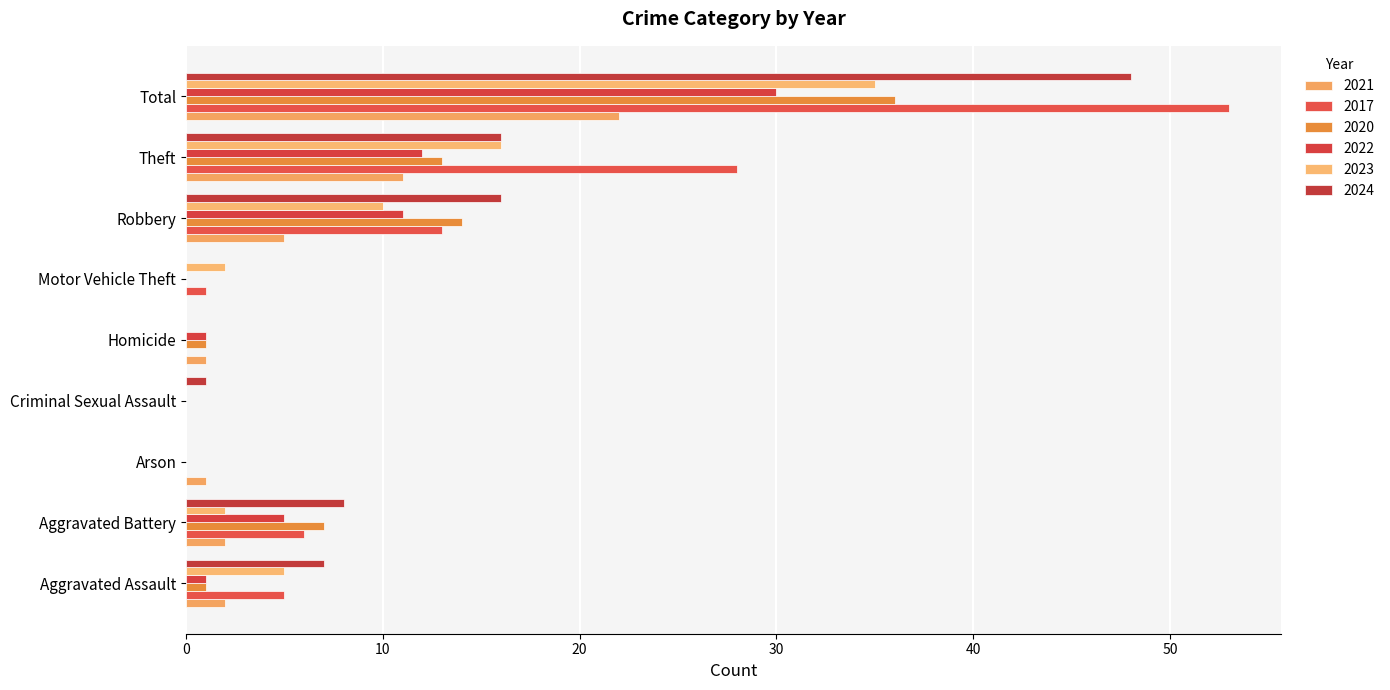

At which label does 2024 first exceed 7?

Aggravated Battery